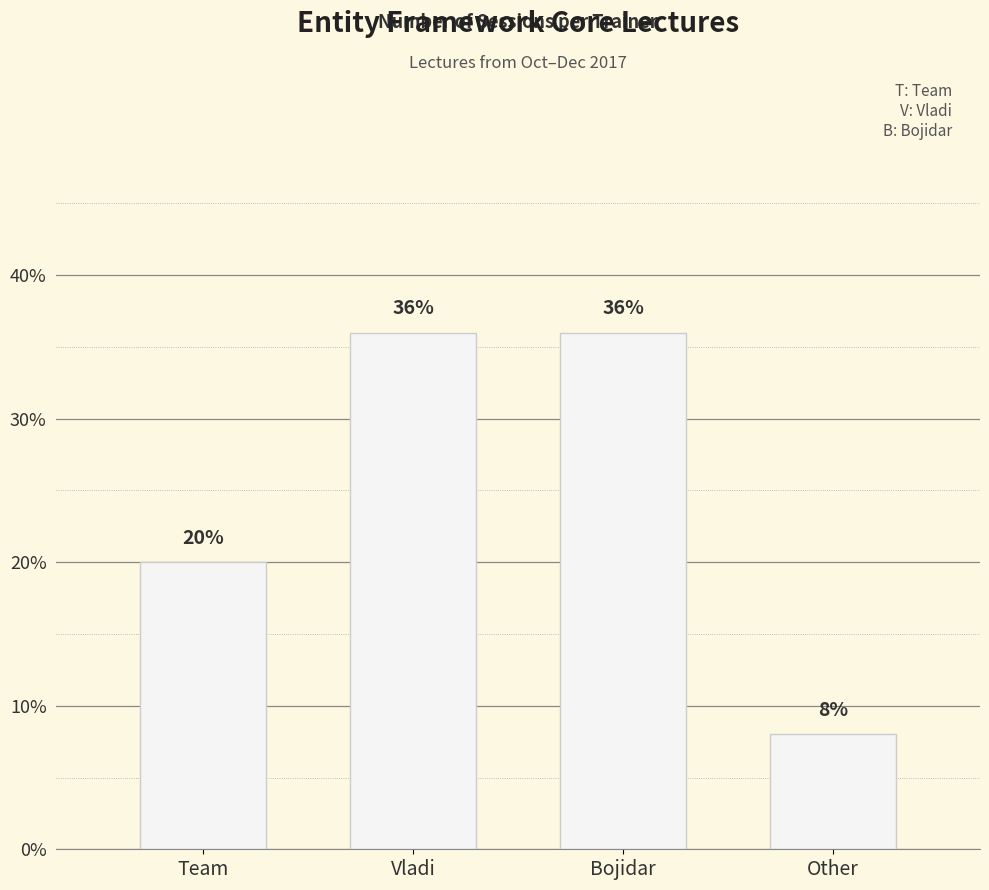

True or false: the data shows 36 at Vladi.

True